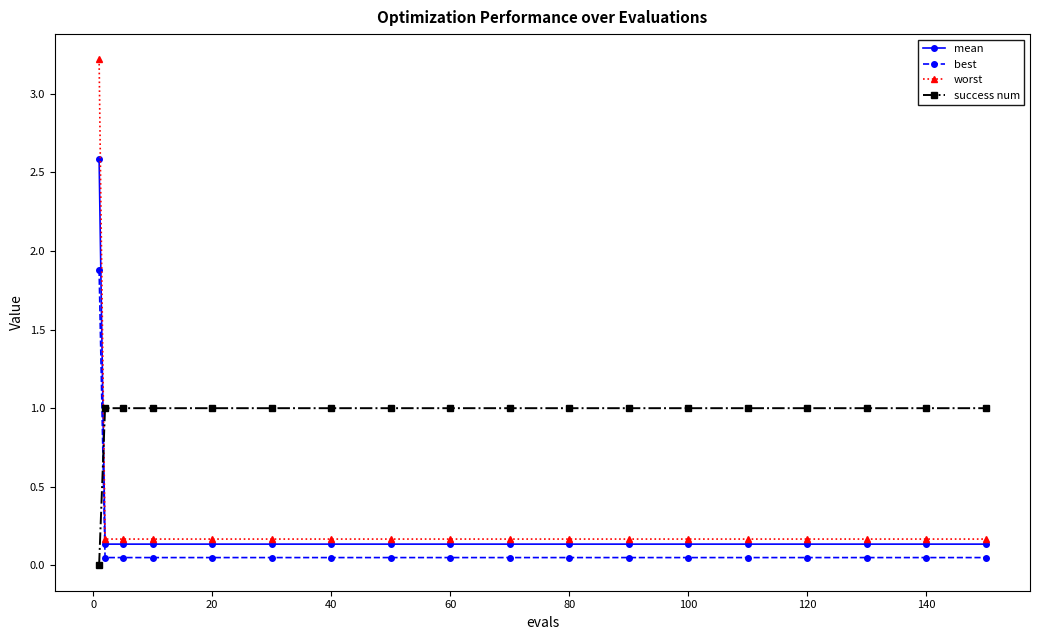

What is the value of the worst point at the 14th from the left?

0.2